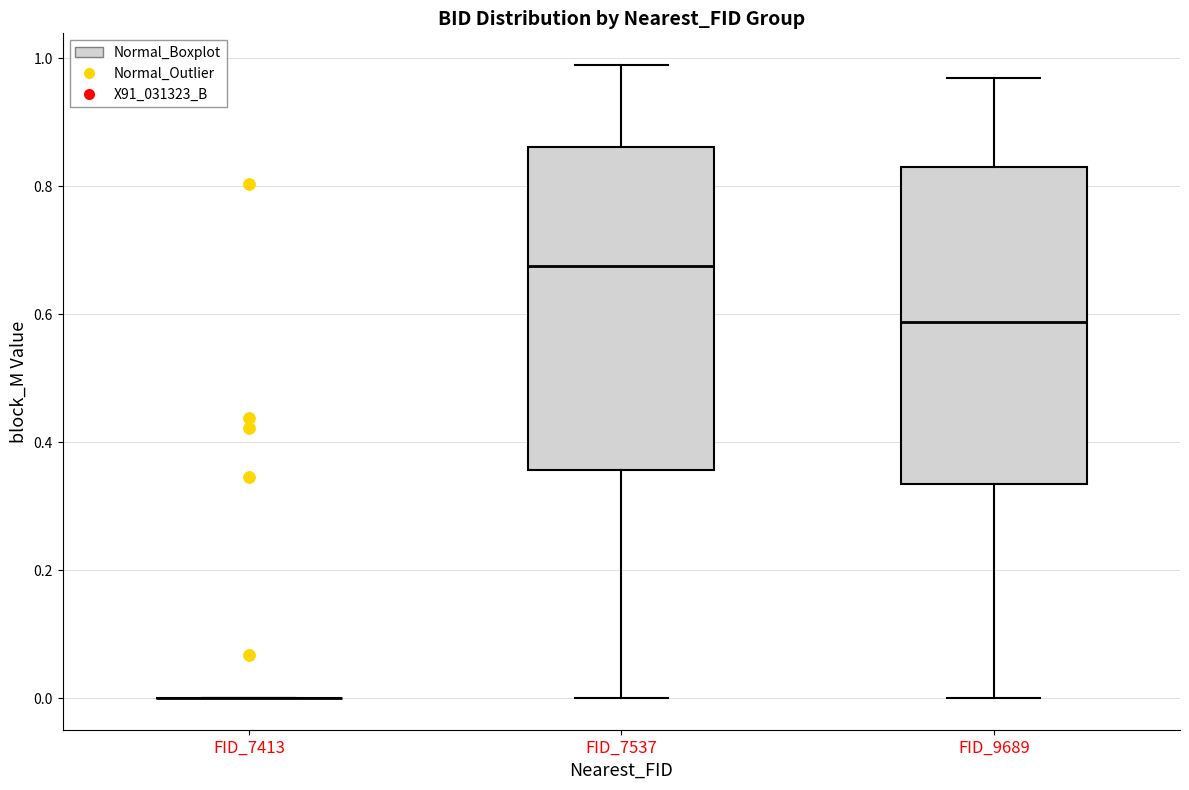

Reading left to right, transcribe this box plot: for each box, give where its median line is, the range the box spans, and where its two whiskers end, as read against the y-axis. The values are not printed on the chart, so give them approximately, as read against the axis.

FID_7413: box collapsed to a line at 0.00, whiskers 0.00 to 0.00
FID_7537: median 0.68, box 0.36 to 0.86, whiskers 0.00 to 0.98
FID_9689: median 0.58, box 0.34 to 0.82, whiskers 0.00 to 0.96